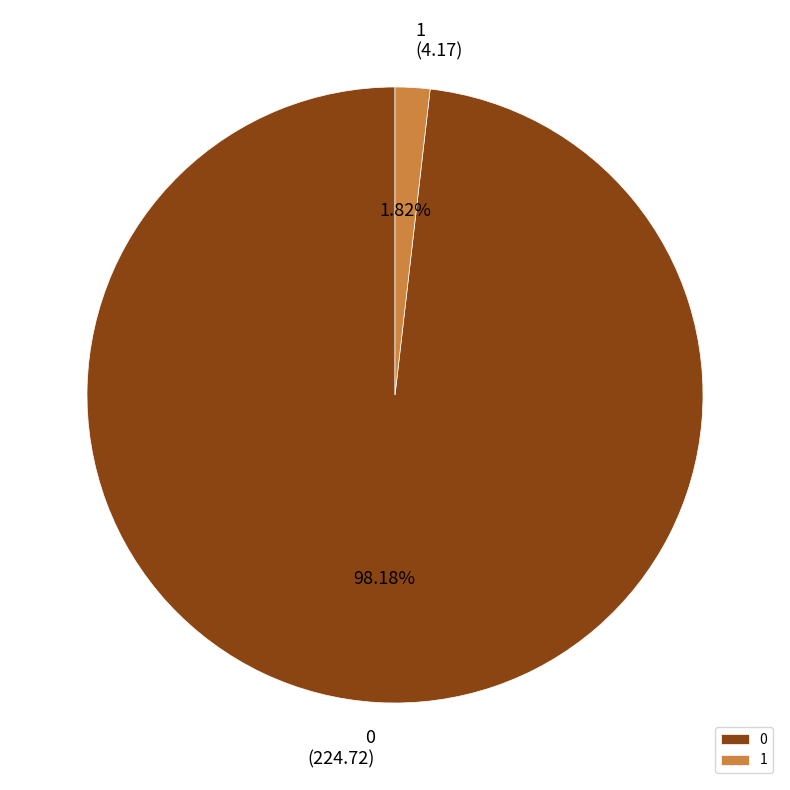

To the nearest percent, what portion does 0 represent?

98%